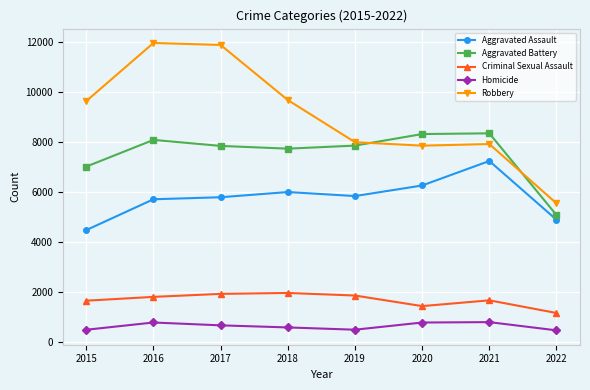

What value does the Robbery series have at 2018, to the nearest 50?

9700